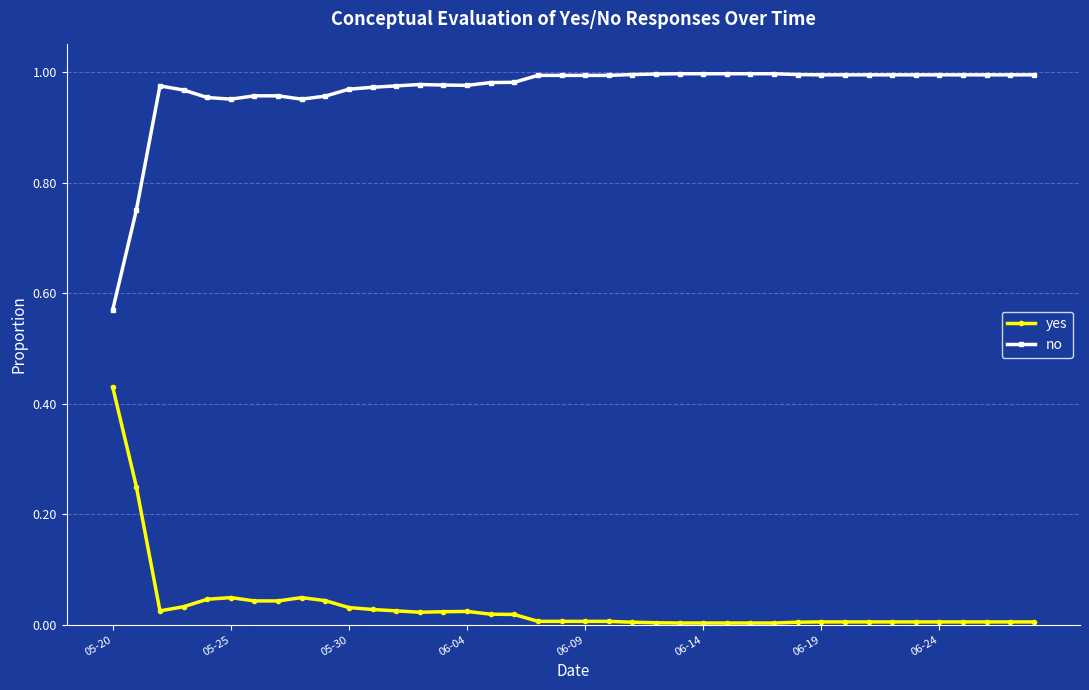

List the series in order of their peak value, lowest first.

yes, no